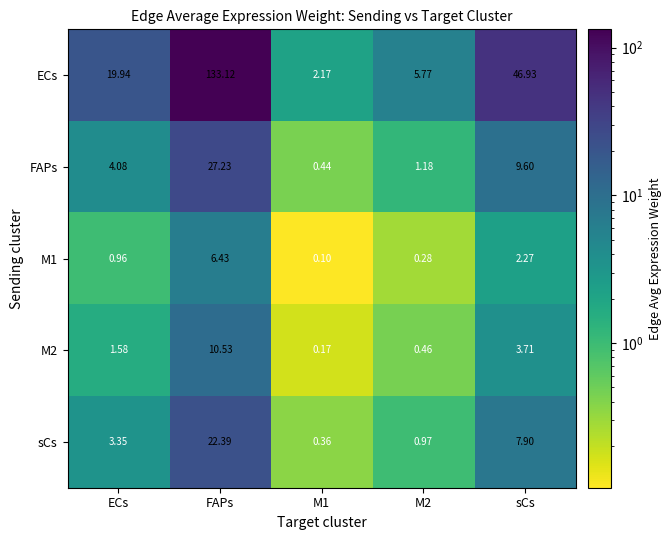

Which series has the widest spread of values?

ECs